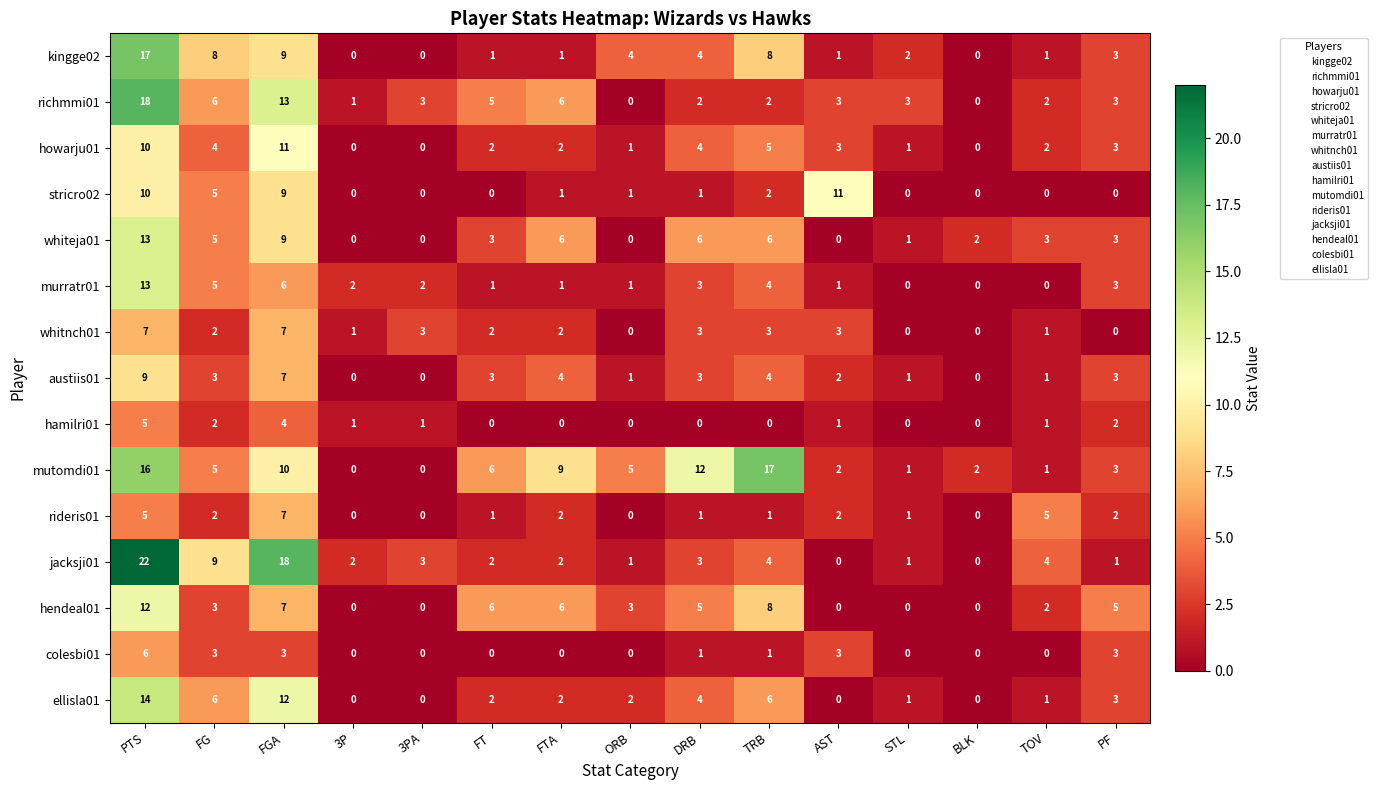

Which series has the widest spread of values?

jacksji01